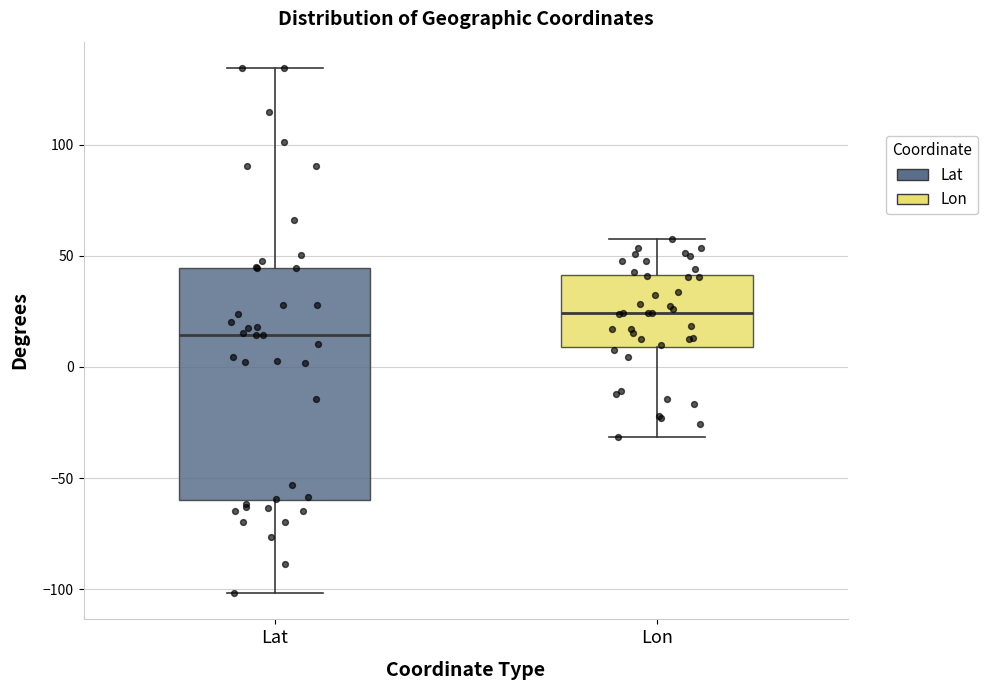

Which box's median line is the highest?

Lon